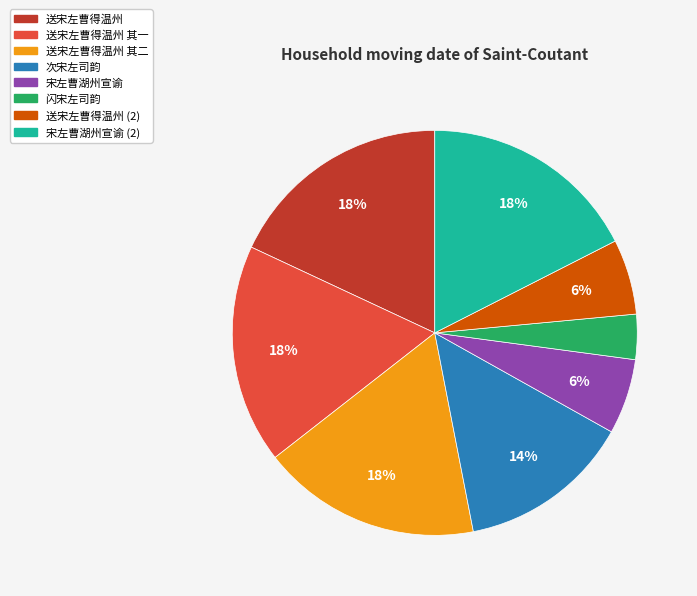

Is there any slice that represents more than half of the pie?

No